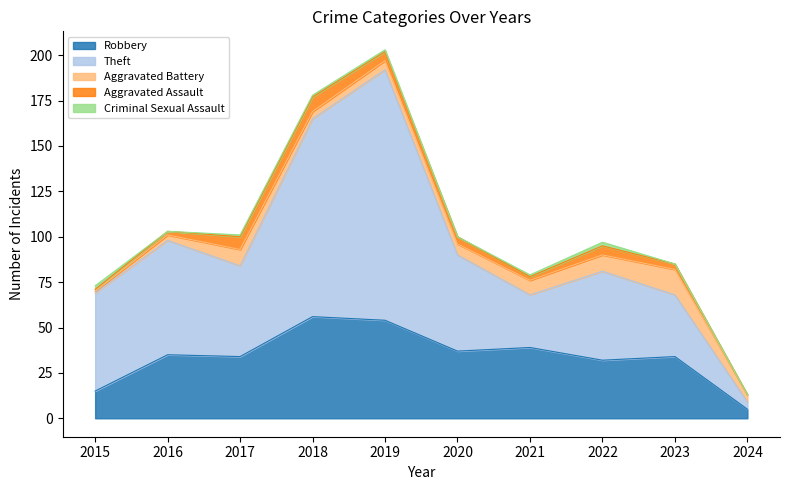

Count the Aggravated Assault values in the range 2 to 5.

6